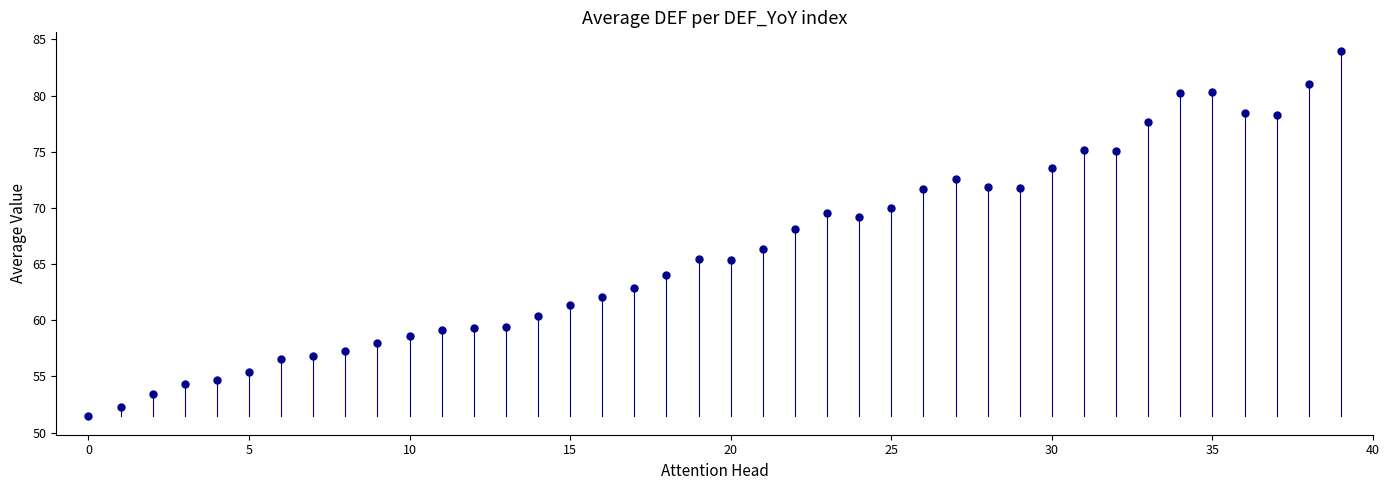

What Y value in the scatter plot is closest to 67?

66.4